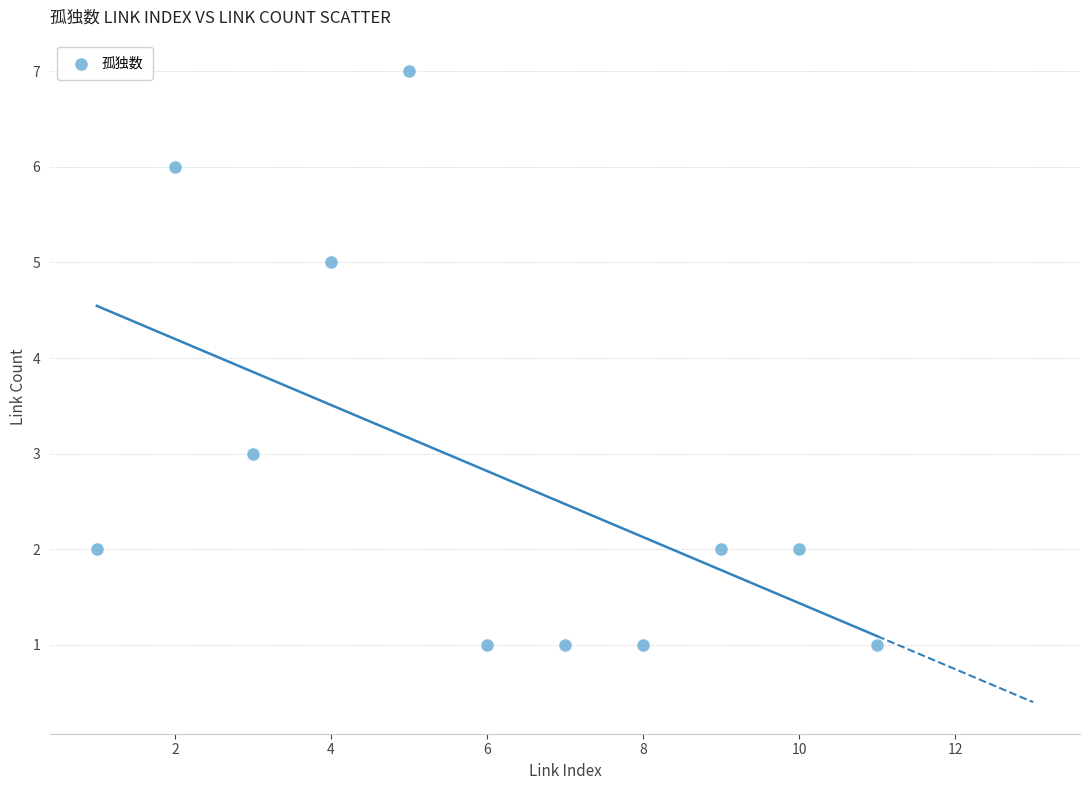

What is the range of Y values (max minus min)?

6